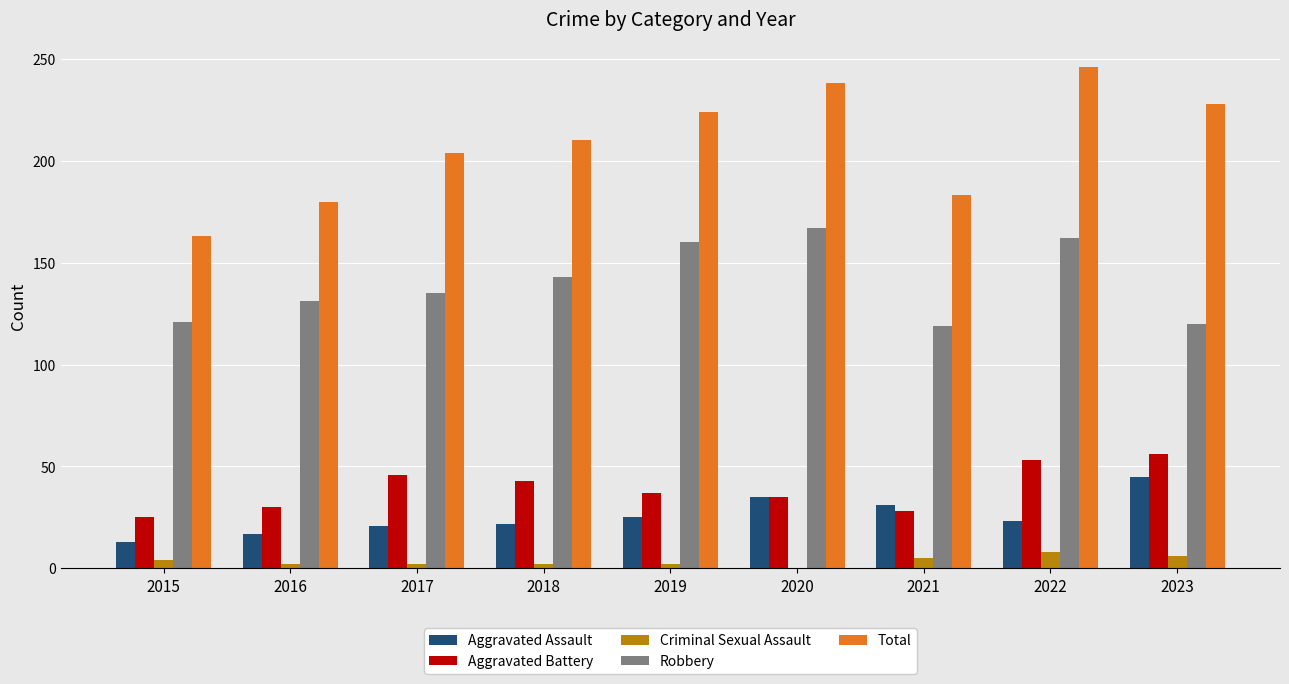

What is the highest value of the Criminal Sexual Assault series?

8